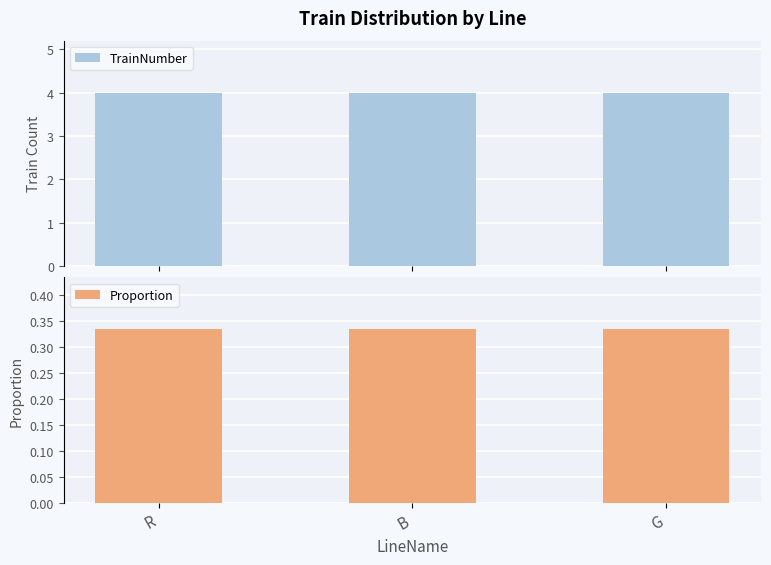

Between R and B, which is larger?

R